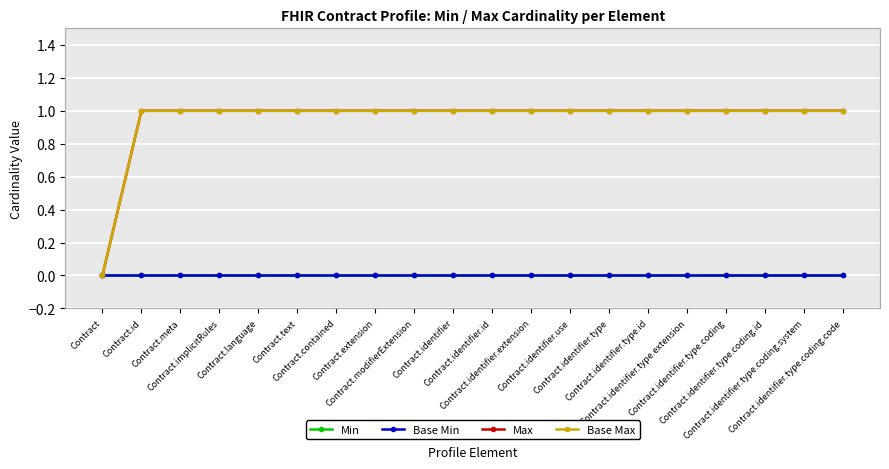

Which series has the largest range (max minus min)?

Max